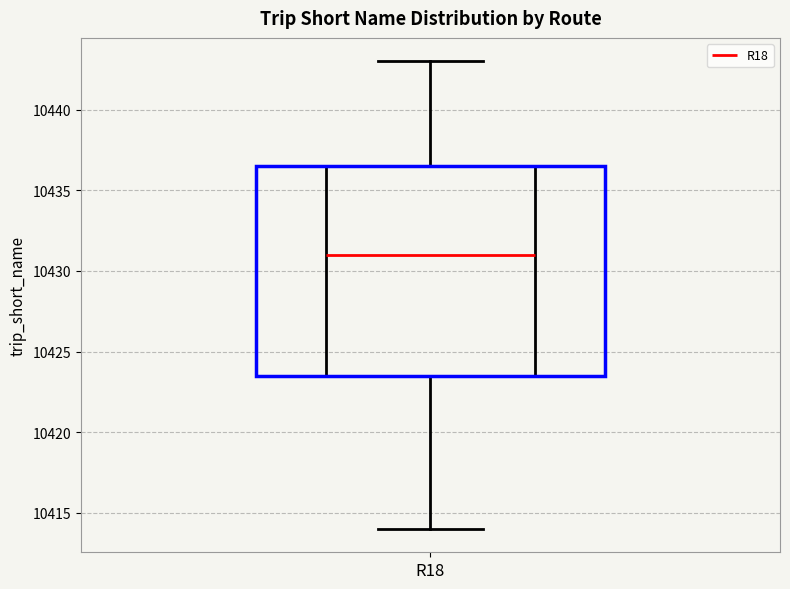

Transcribe this box plot: give where the median line is, the range the box spans, and where the two whiskers end, as read against the y-axis. The values are not printed on the chart, so give them approximately, as read against the axis.

median 10431.0, box 10423.5 to 10436.5, whiskers 10414.0 to 10443.0